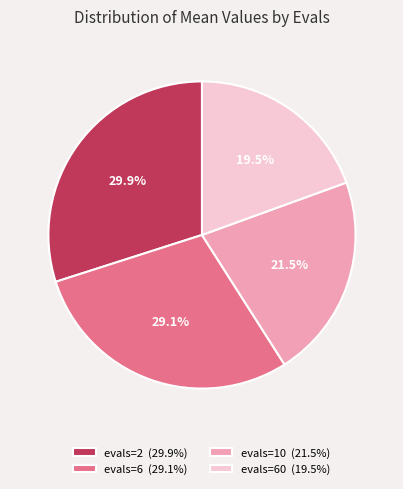

To the nearest percent, what is the difference between the largest and smallest slice percentages?

10%